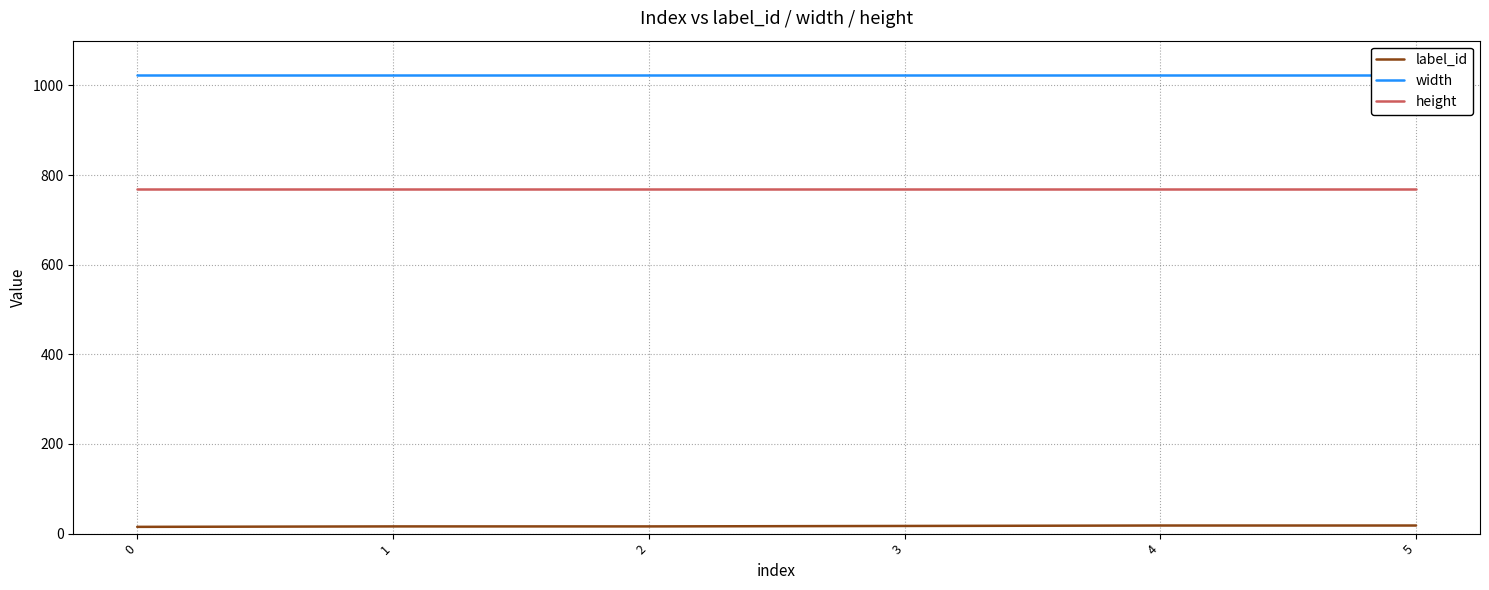

What is the minimum value shown in the chart?

15